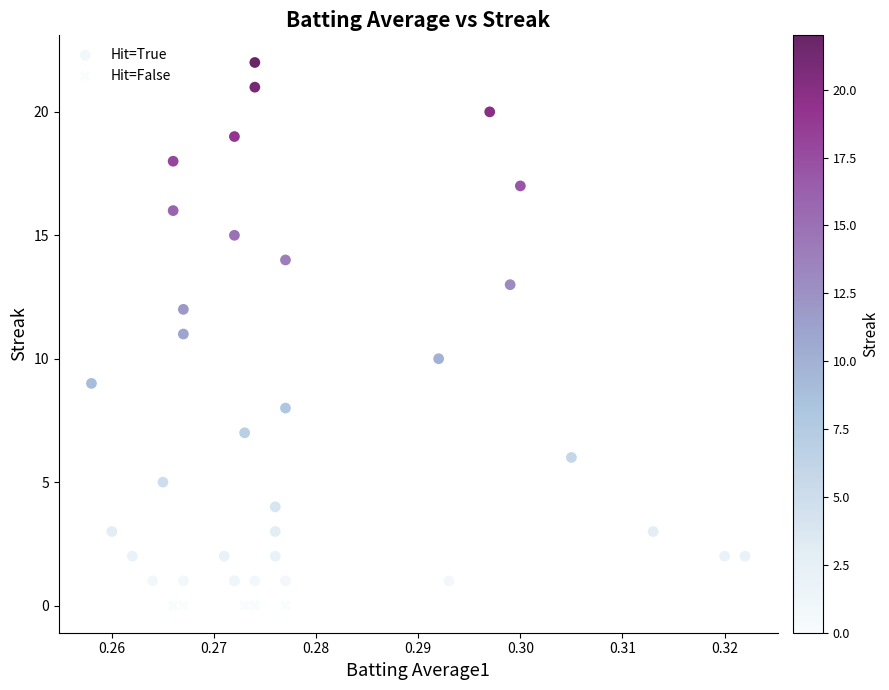

Which series contains the highest Y value?

Hit=True